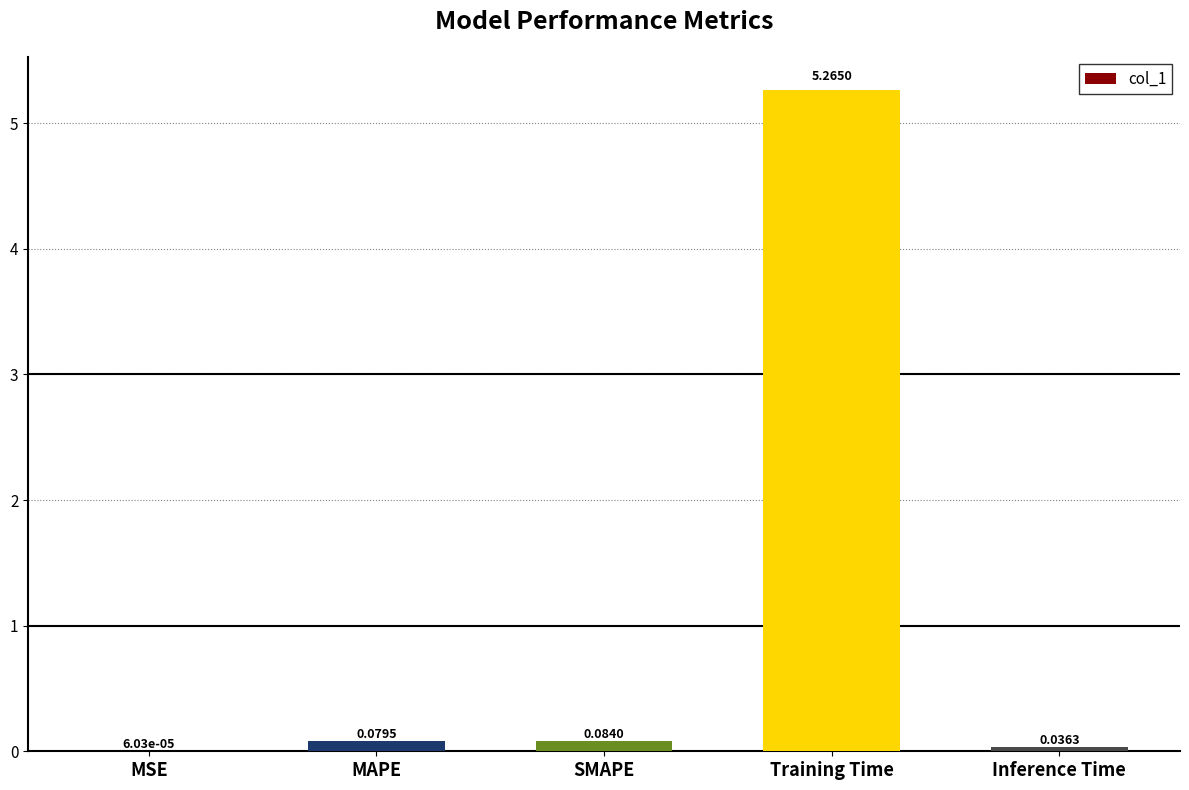

Which category has the highest value across all series?

Training Time